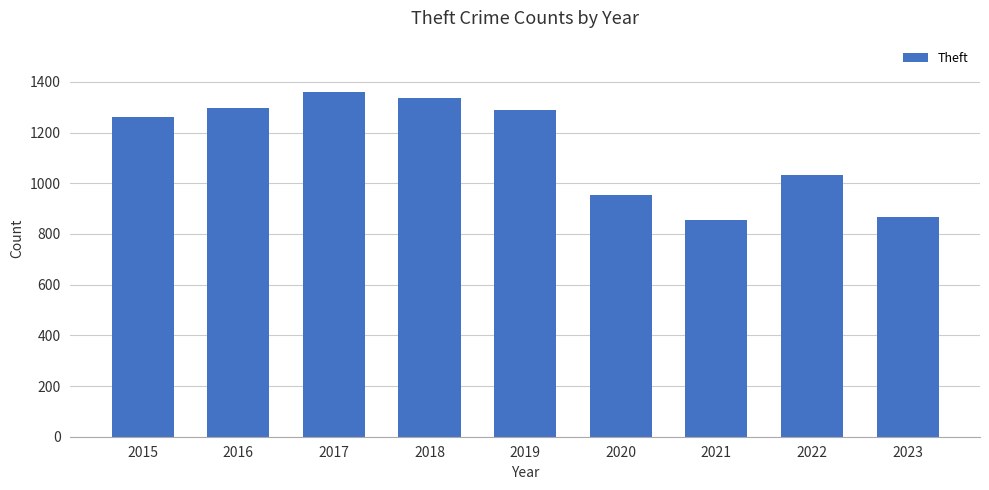

What is the change in value from 2015 to 2019?

+25